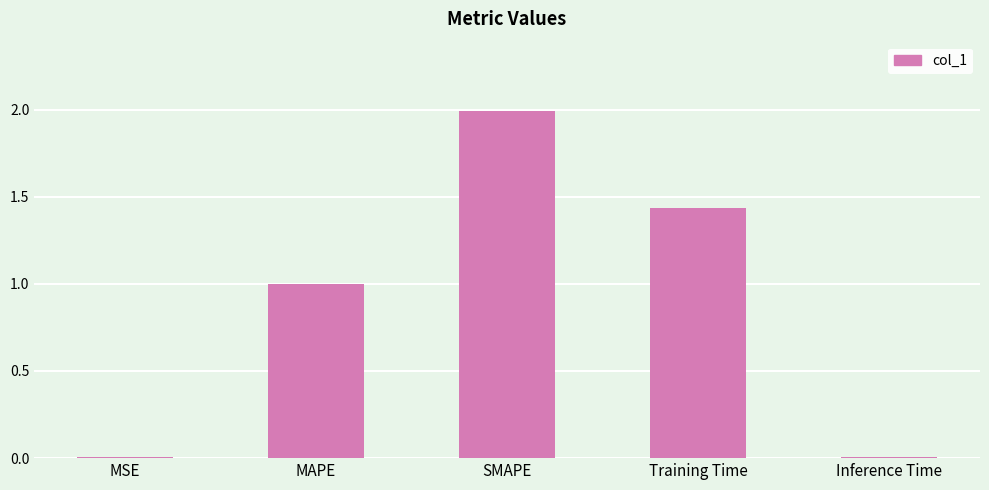

What is the sum of all values?

4.4